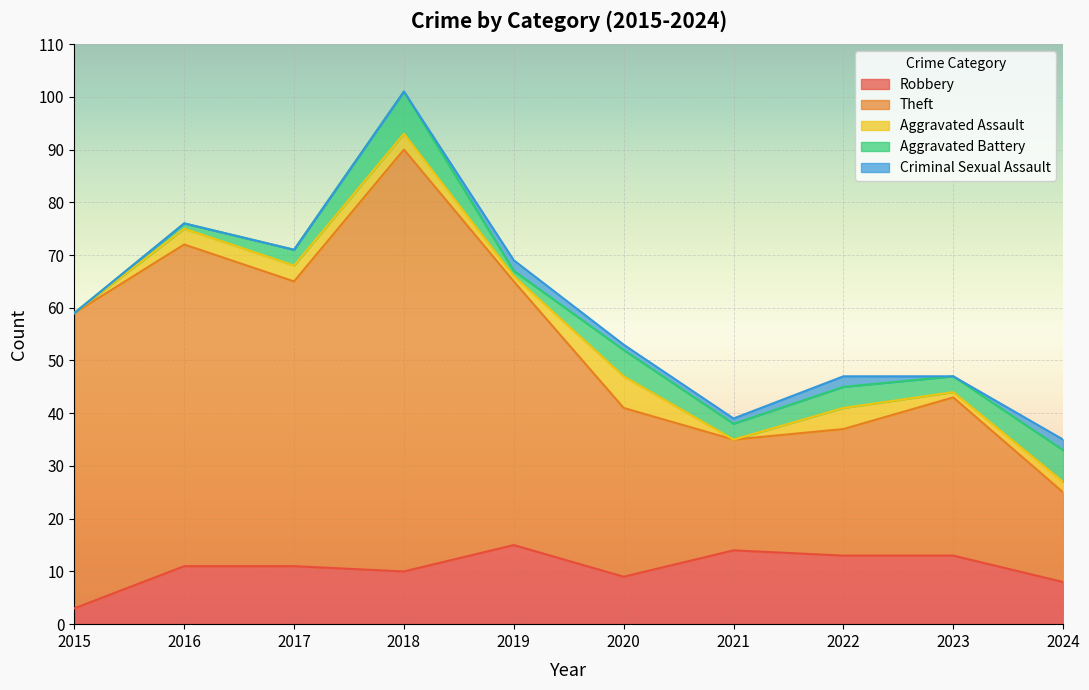

At which label is Criminal Sexual Assault closest to 1?

2020